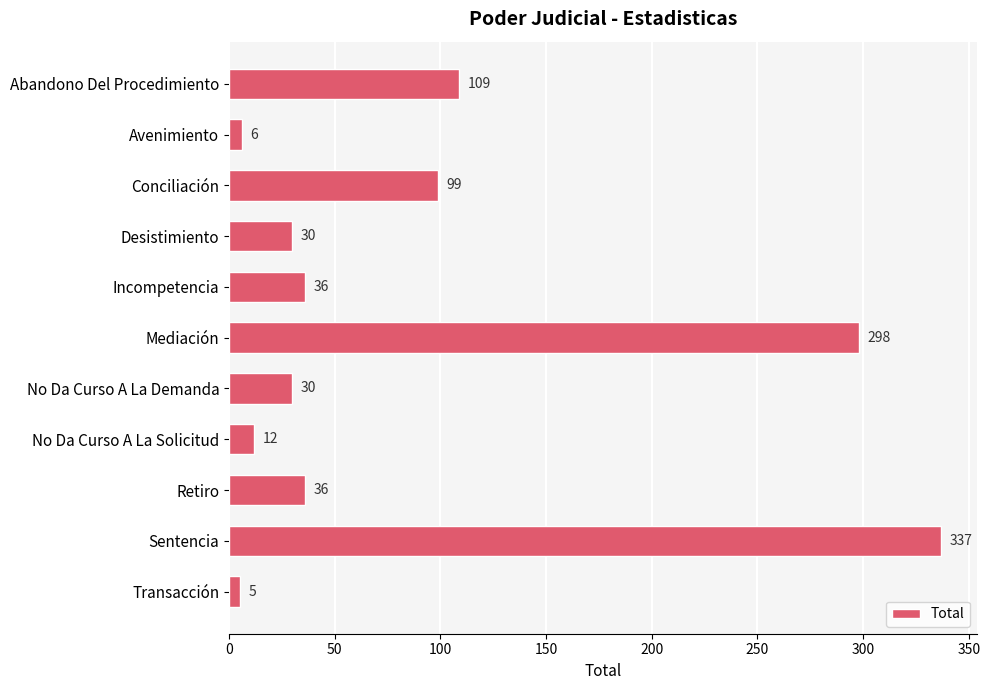

The value at No Da Curso A La Demanda is 30. True or false?

True